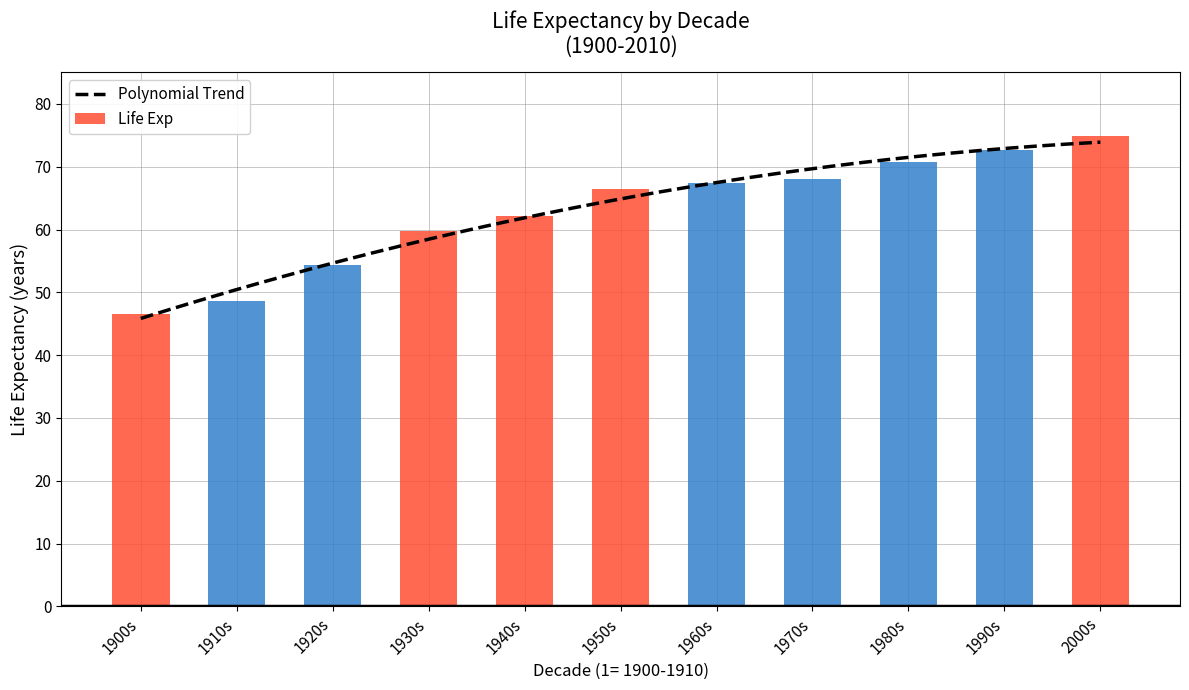

Are the bars grouped side by side (vs. stacked)?

No